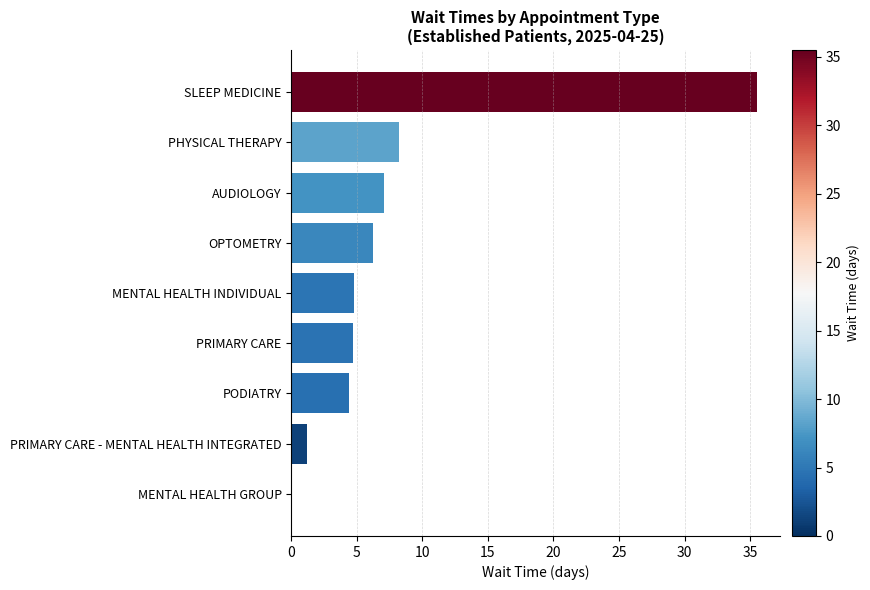

True or false: the data shows 4.7 at PRIMARY CARE.

True